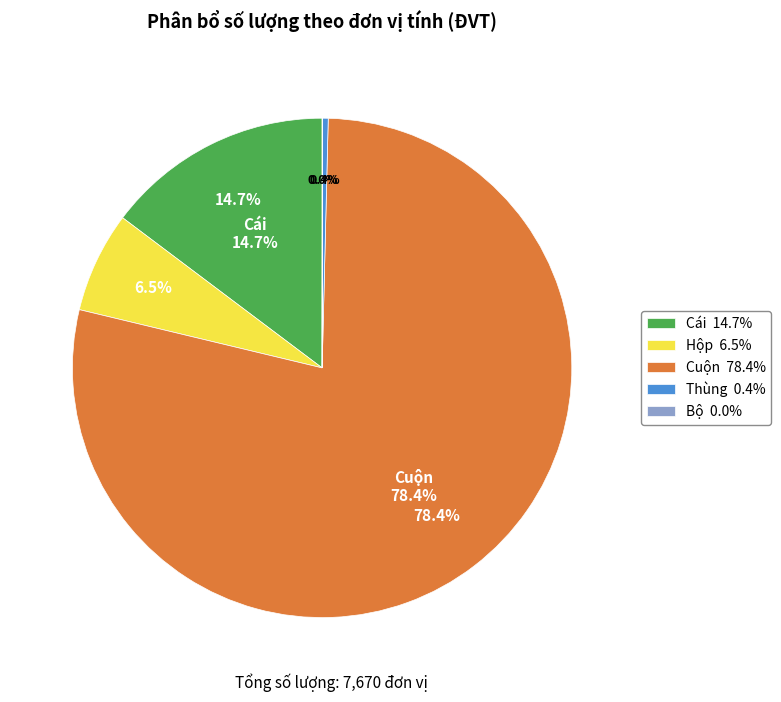

Rank the categories by value from lowest to highest.

Bộ, Thùng, Hộp, Cái, Cuộn